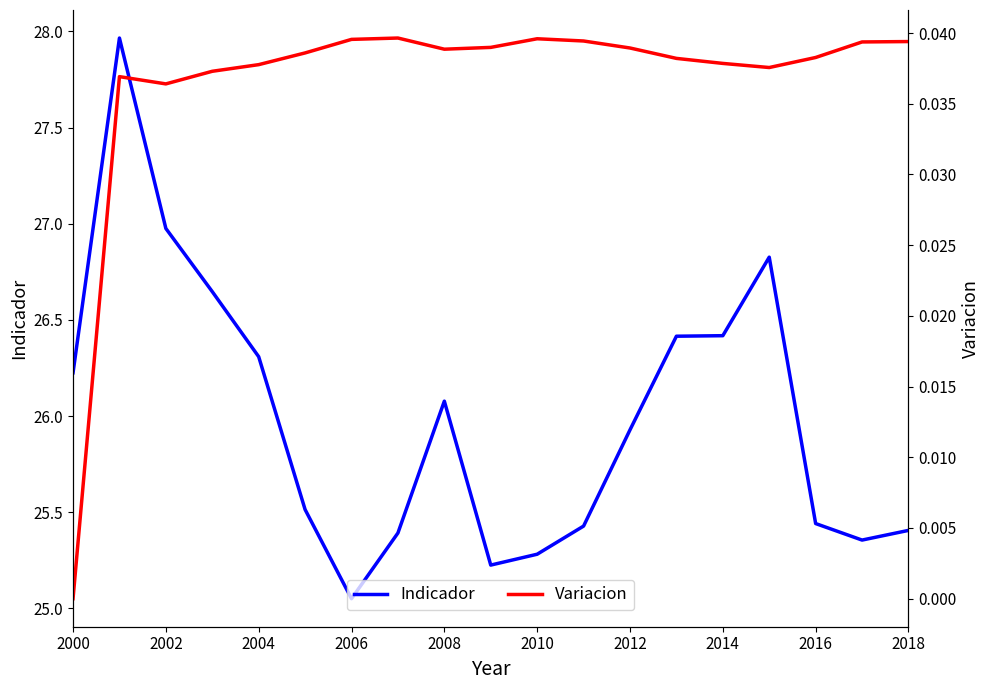

How many lines are shown in the chart?

2